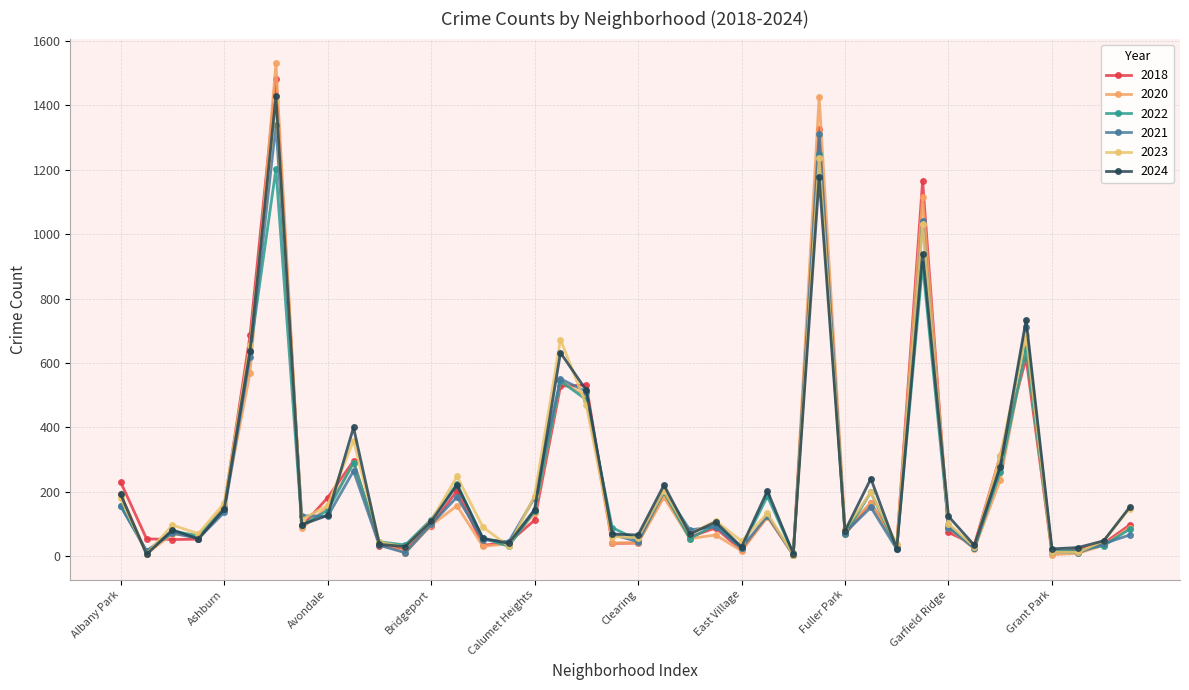

How many data points does each series have?

40